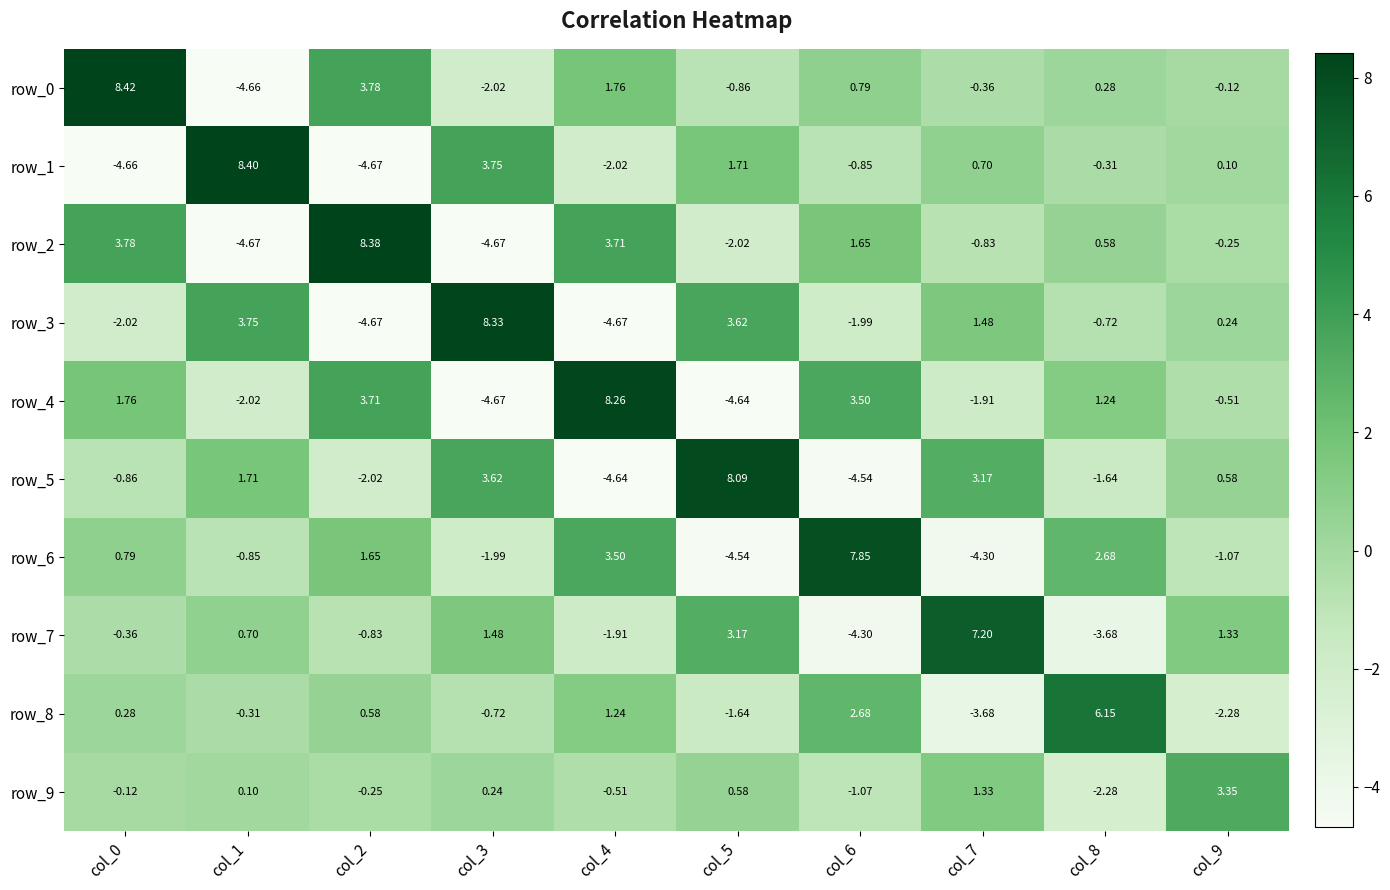

What is the difference between the second highest and second lowest values in the row_0 series?

5.8